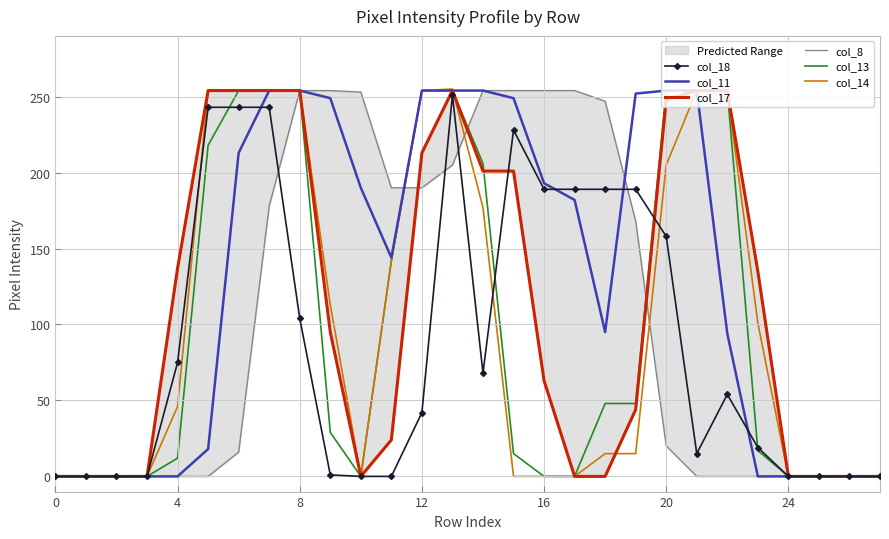

Which series has the widest spread of values?

col_14